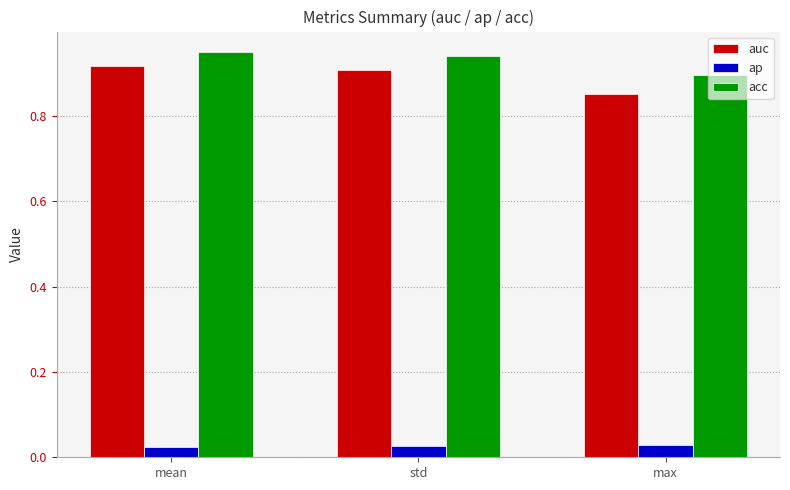

At how many categories does at least one series exceed 0?

3